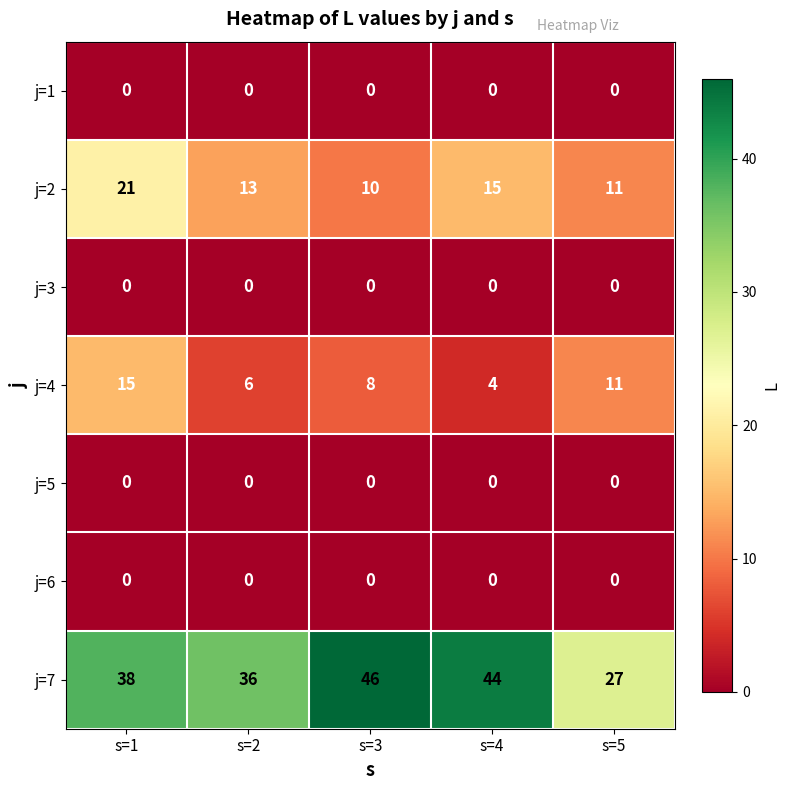

Which category has the highest value across all series?

s=3